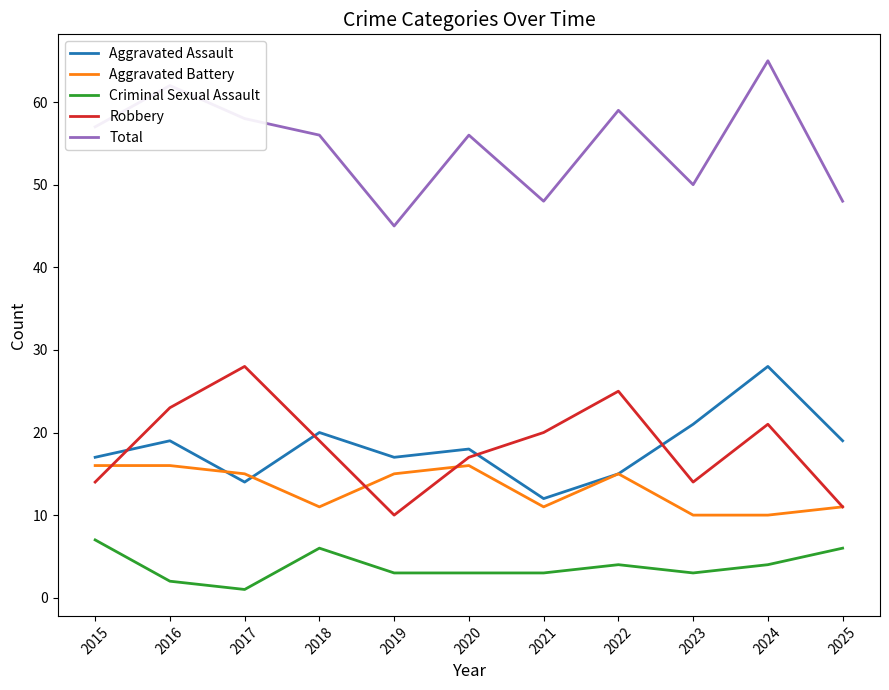

The Aggravated Battery series shows 5 at 2018. True or false?

False